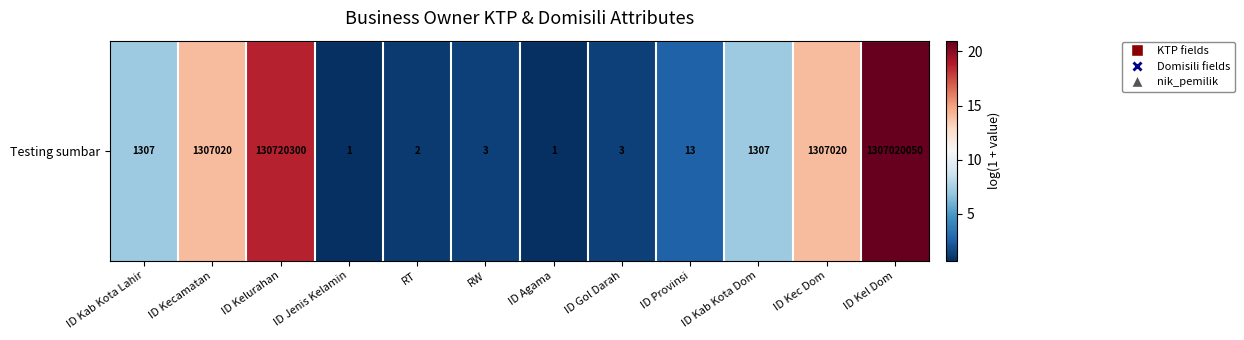

True or false: the data shows 0.3 at ID Agama.

False